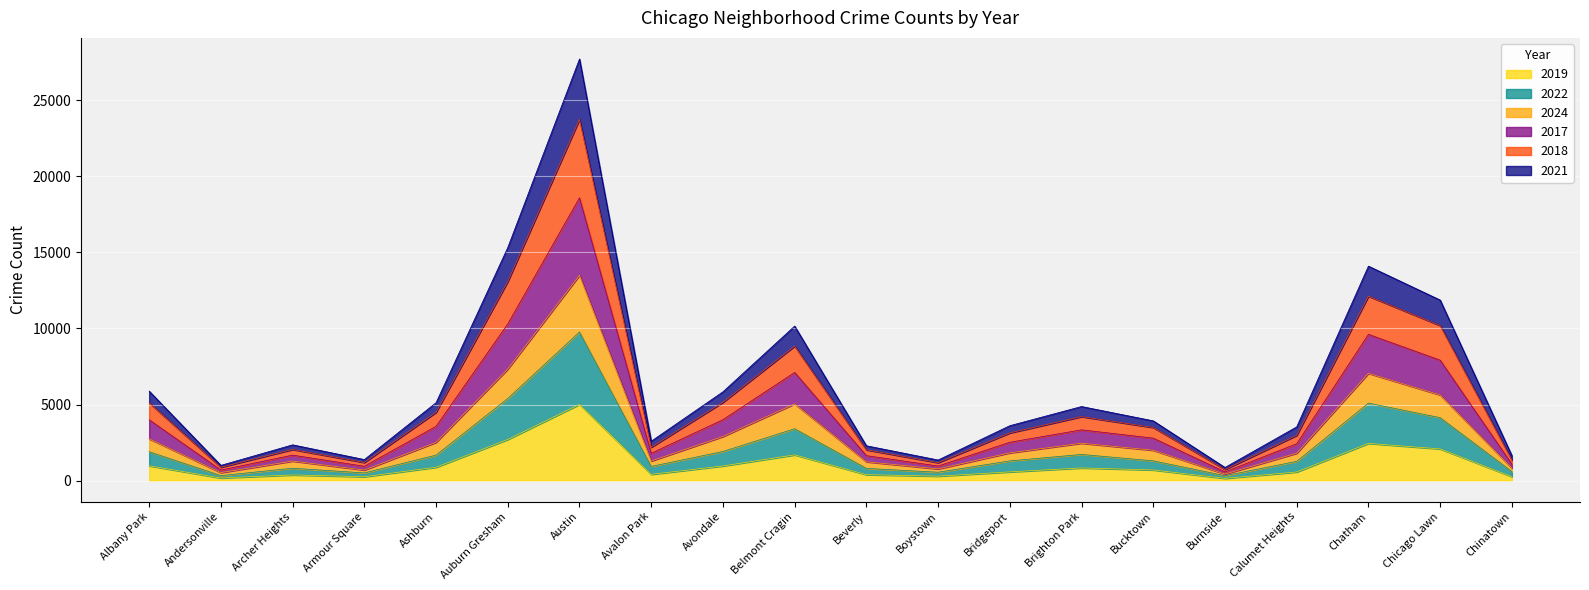

Rank the series by their average value, from lowest to highest.

2019, 2022, 2021, 2024, 2017, 2018